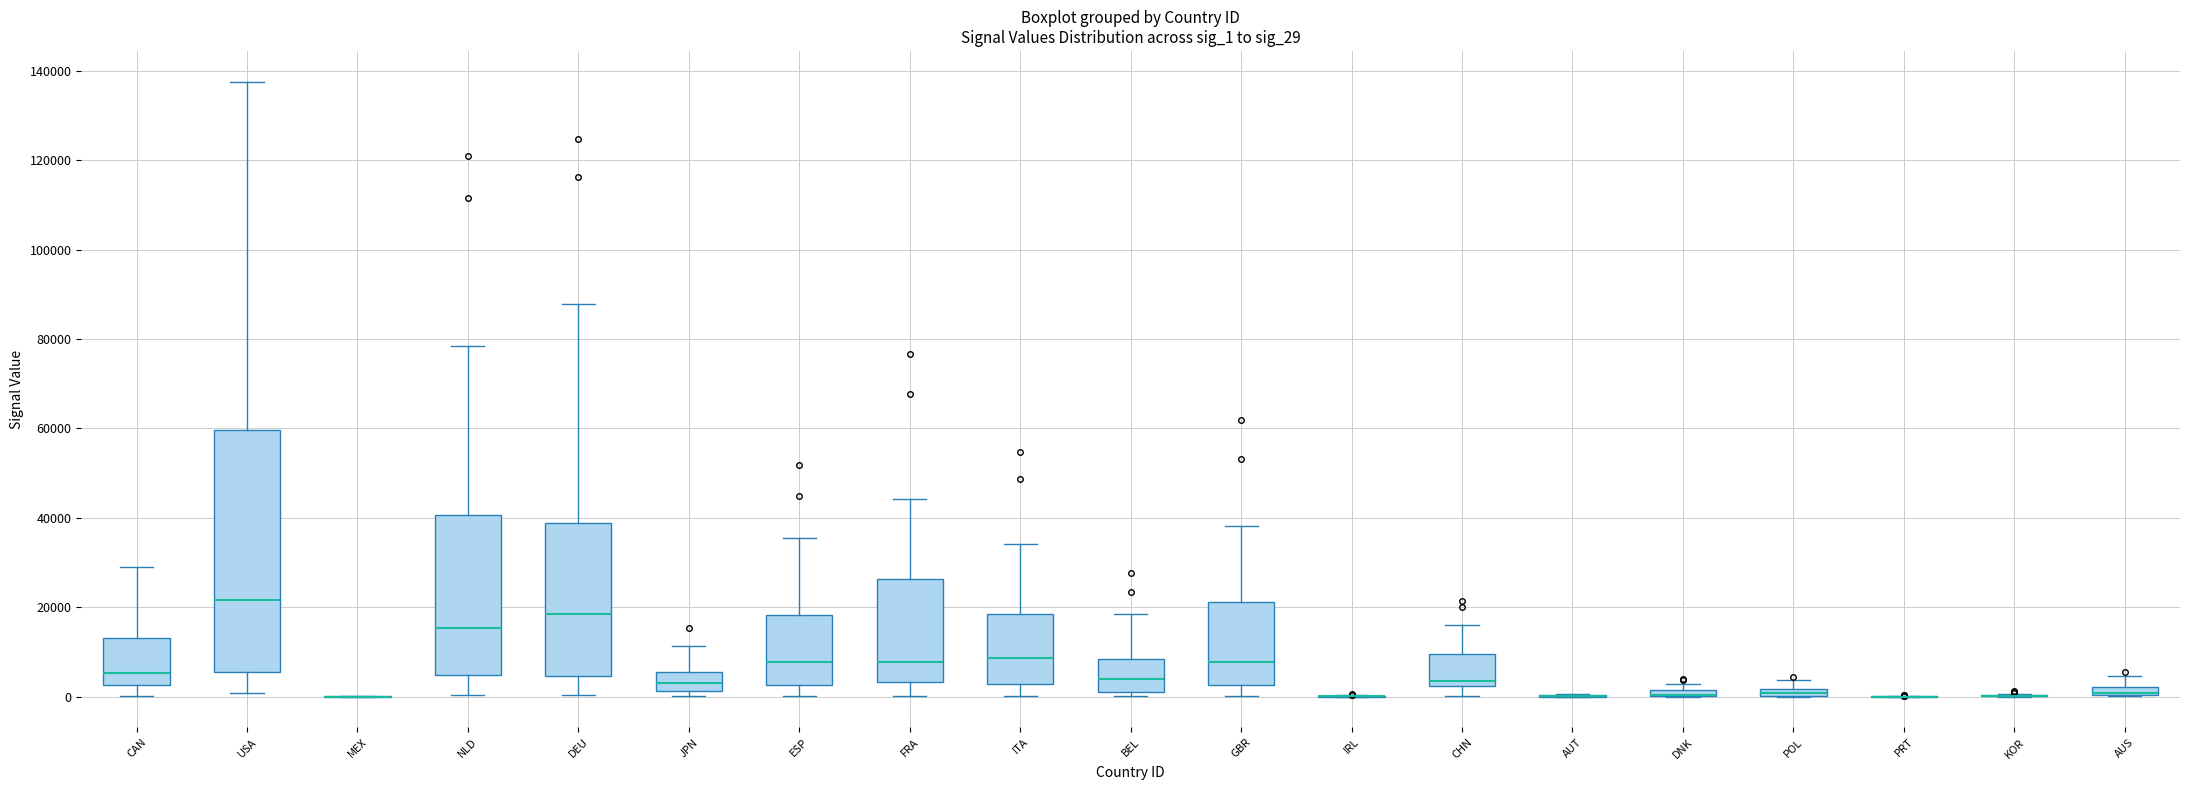

Where is the upper edge of the box for JPN on the y-axis? The values are not printed on the chart, so give them approximately, as read against the axis.

6000